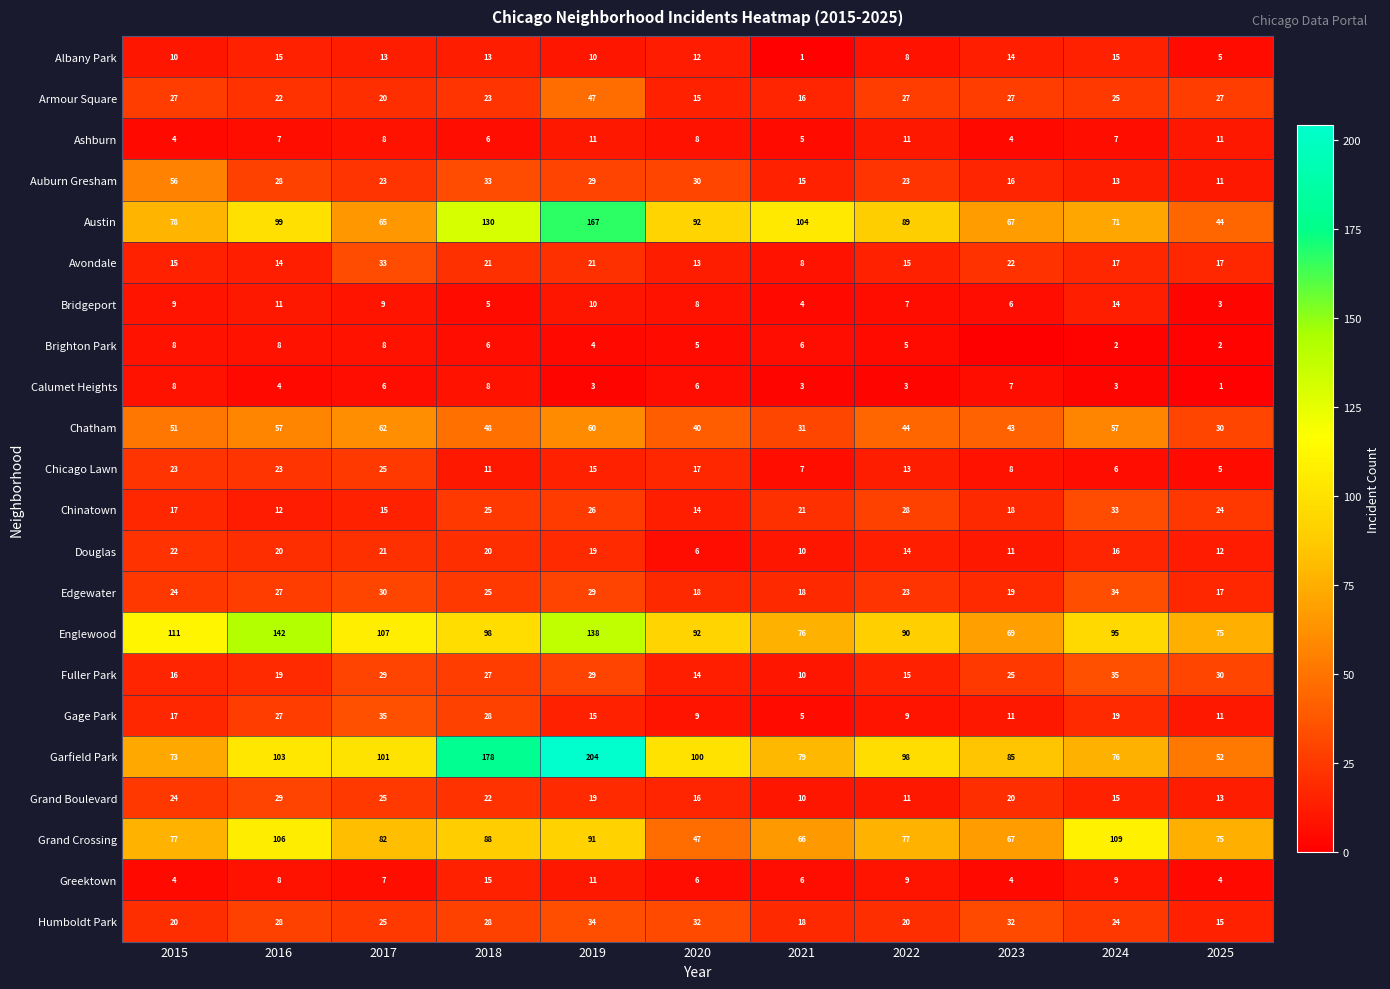

Which series changed the most between 2016 and 2022?

Englewood